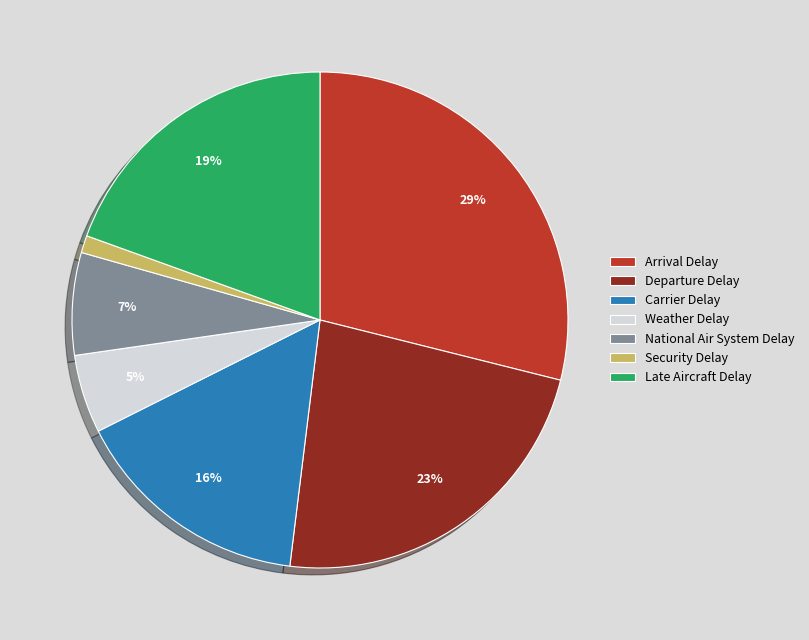

Do Weather Delay and Departure Delay together represent more than half of the pie?

No